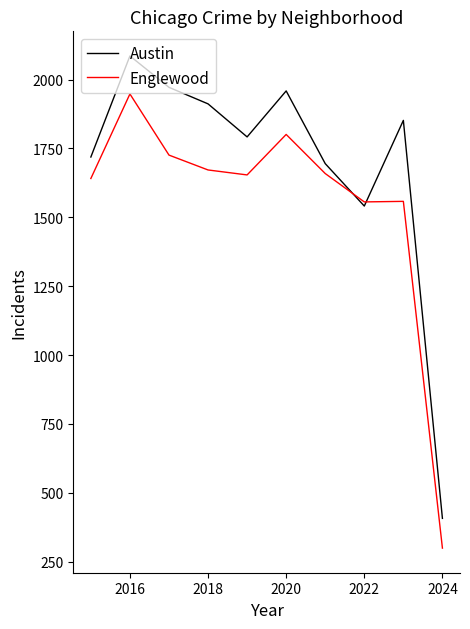

What is the minimum value for Englewood?

299